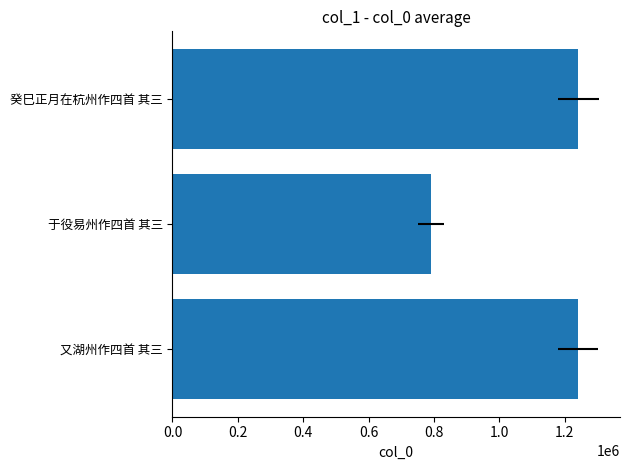

What is the average value?

1090778